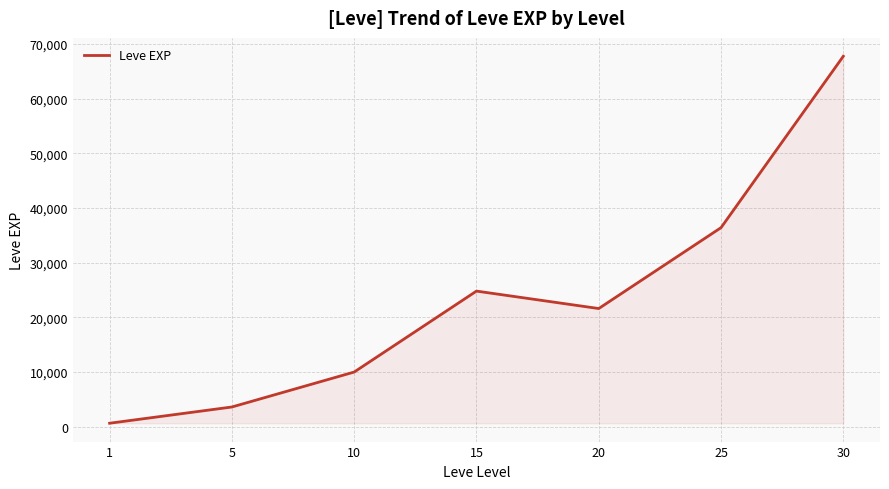

What is the difference between the maximum and minimum values?

67100